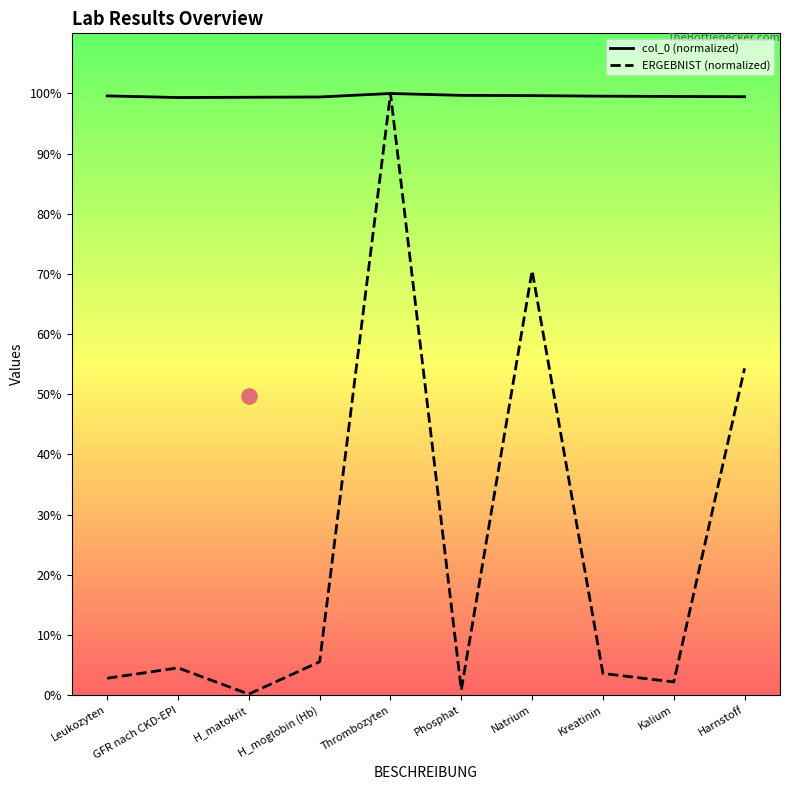

Is the value of ERGEBNIST (normalized) at Leukozyten greater than the value of col_0 (normalized) at Kreatinin?

No